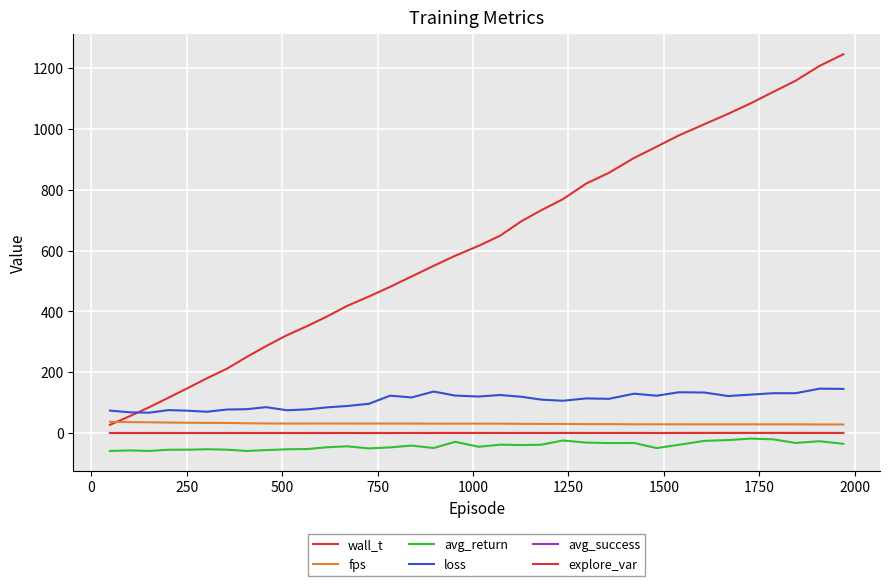

True or false: avg_success and avg_return intersect in this chart.

False